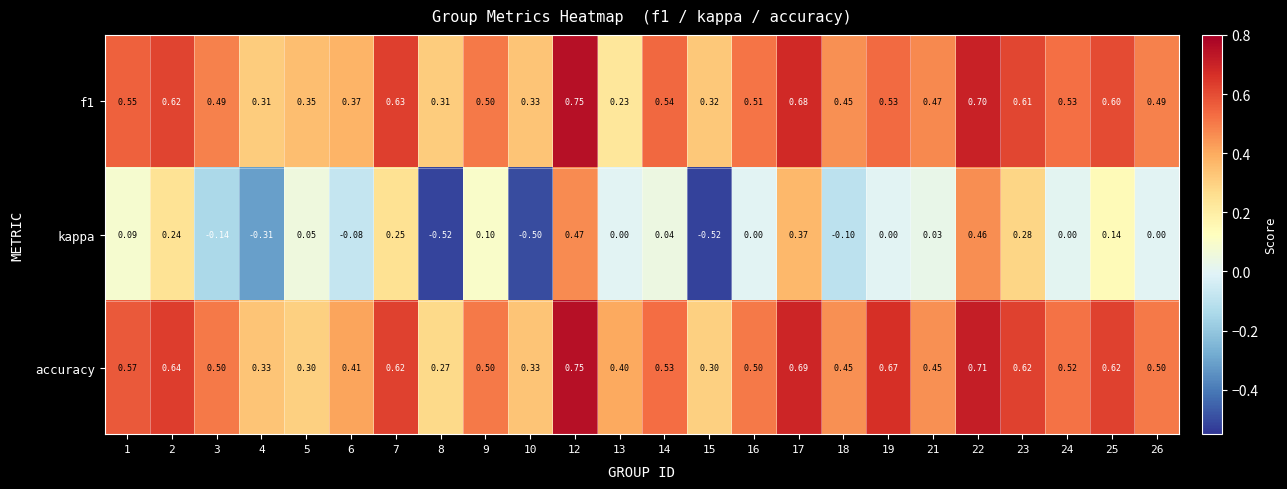

Count the number of data series in this chart.

3